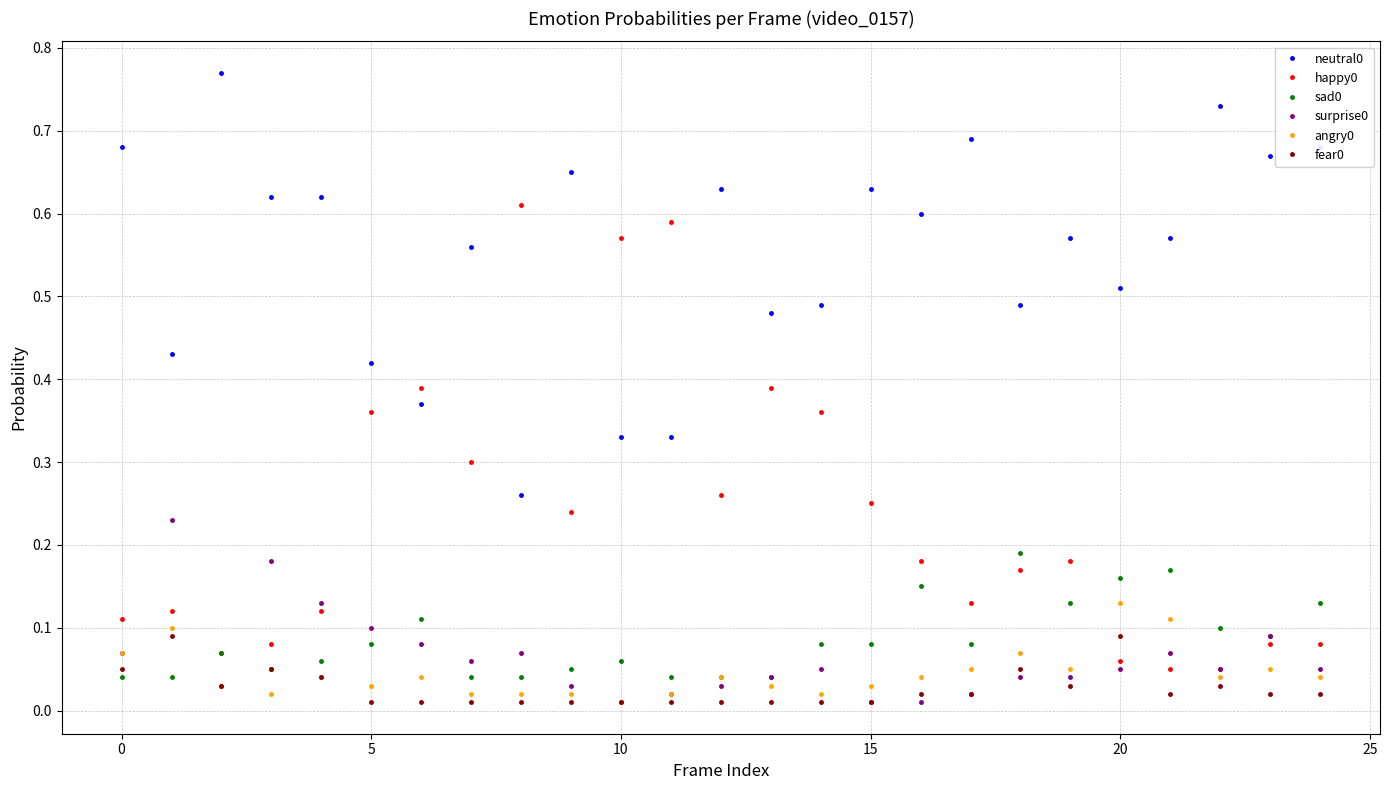

How many sad0 values are between 0 and 1?

25